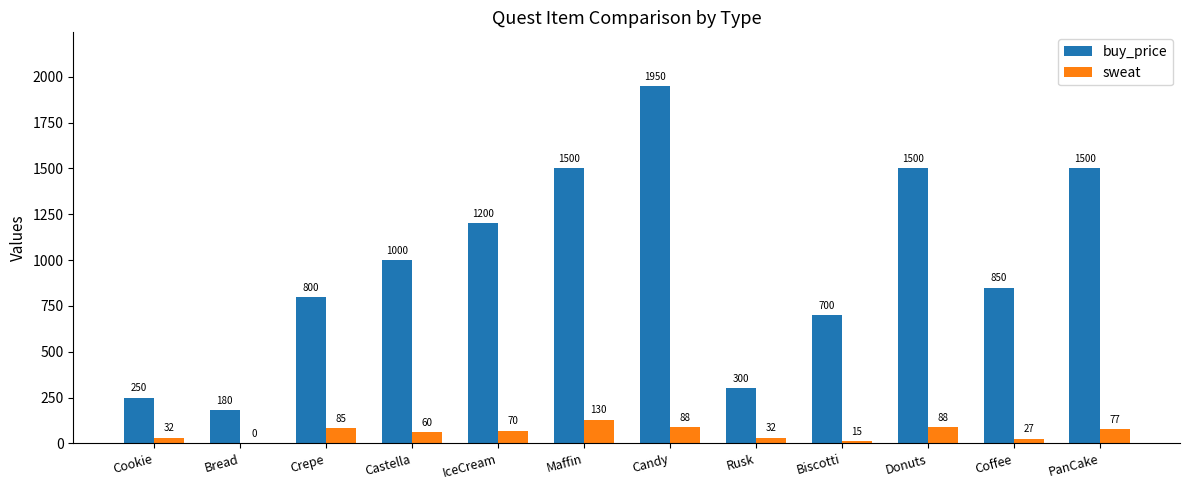

What is the approximate value of sweat at Maffin, to the nearest 10?

130